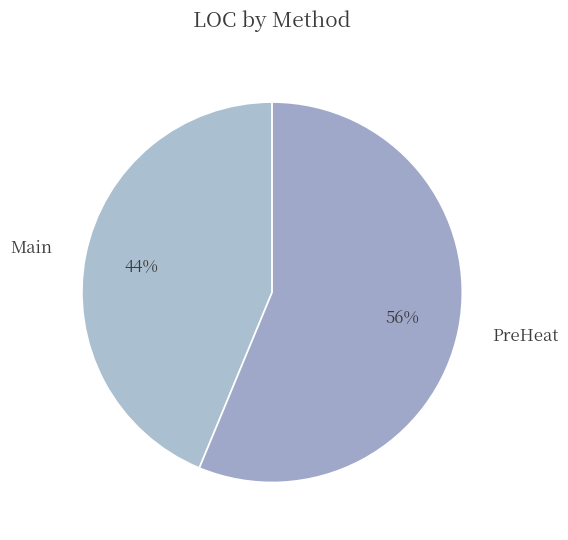

Is it true that PreHeat is 69% of the pie?

False